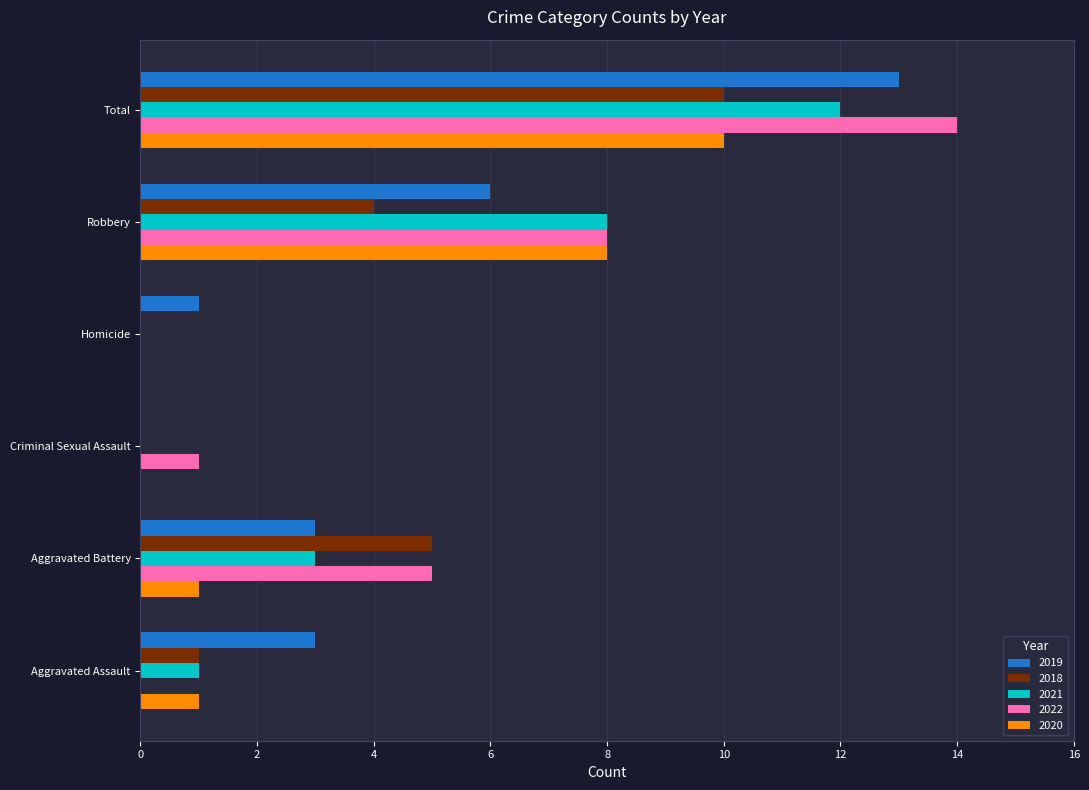

What are all the series names shown in the legend?

2019, 2018, 2021, 2022, 2020